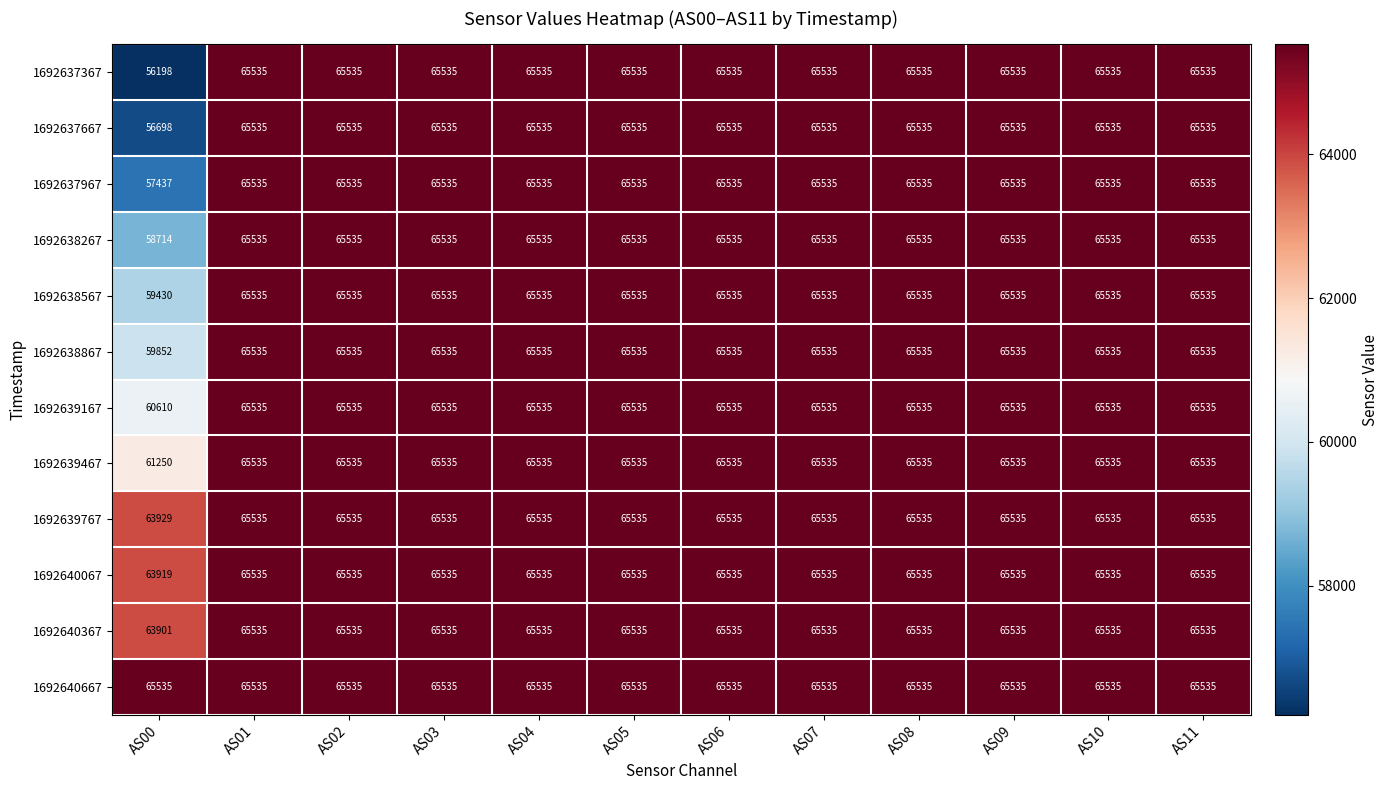

What is the total value across all series at AS03?

786420